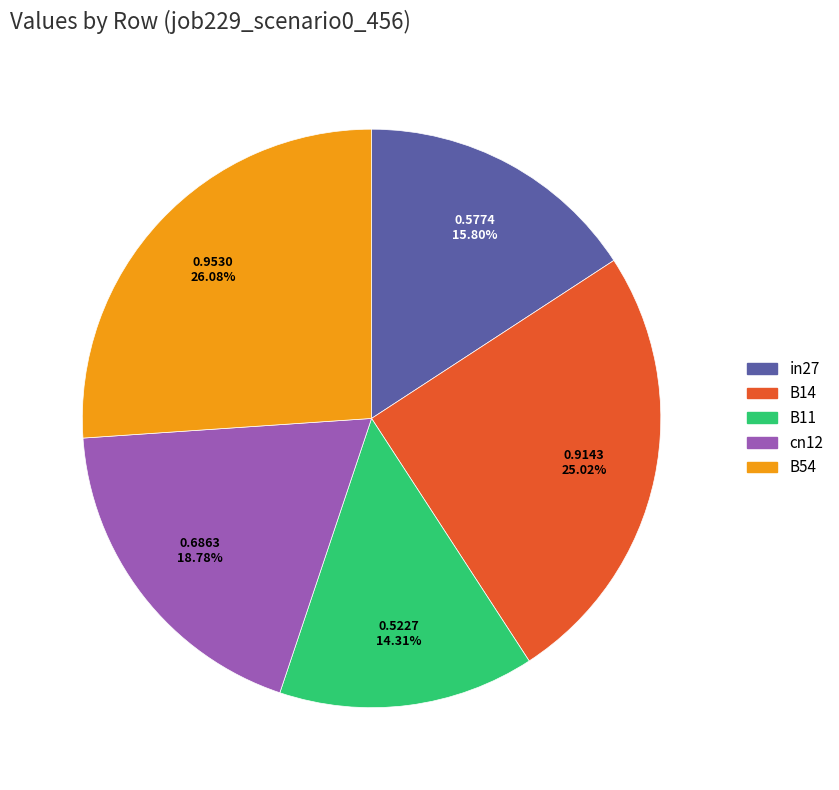

Between B14 and B11, which is larger?

B14